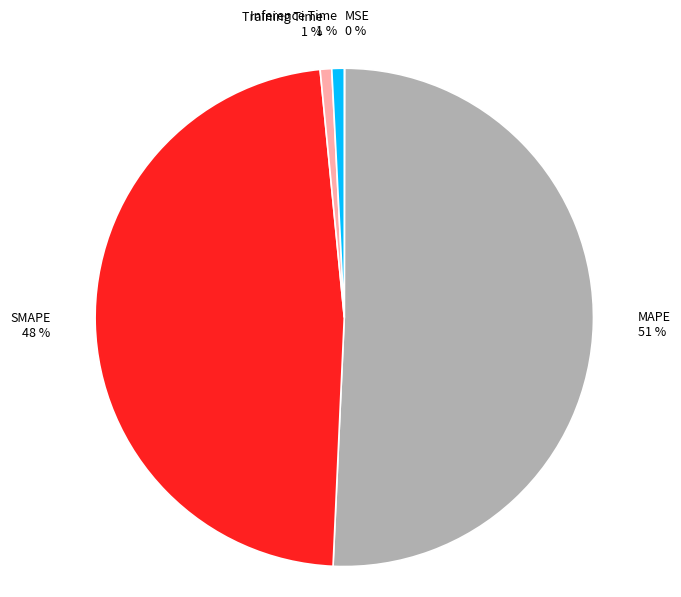

Does any single category account for the majority?

Yes